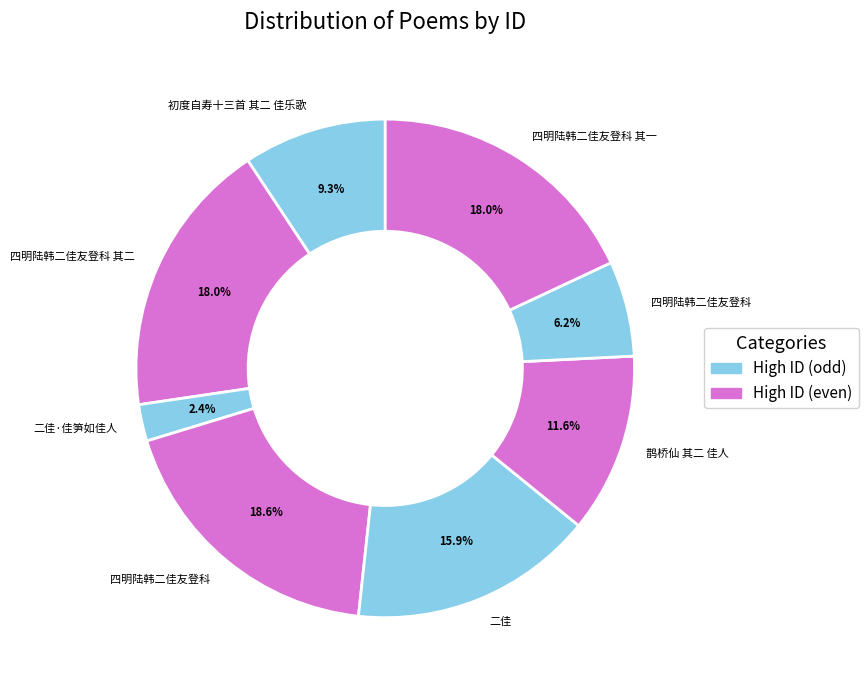

Does any single category account for the majority?

No